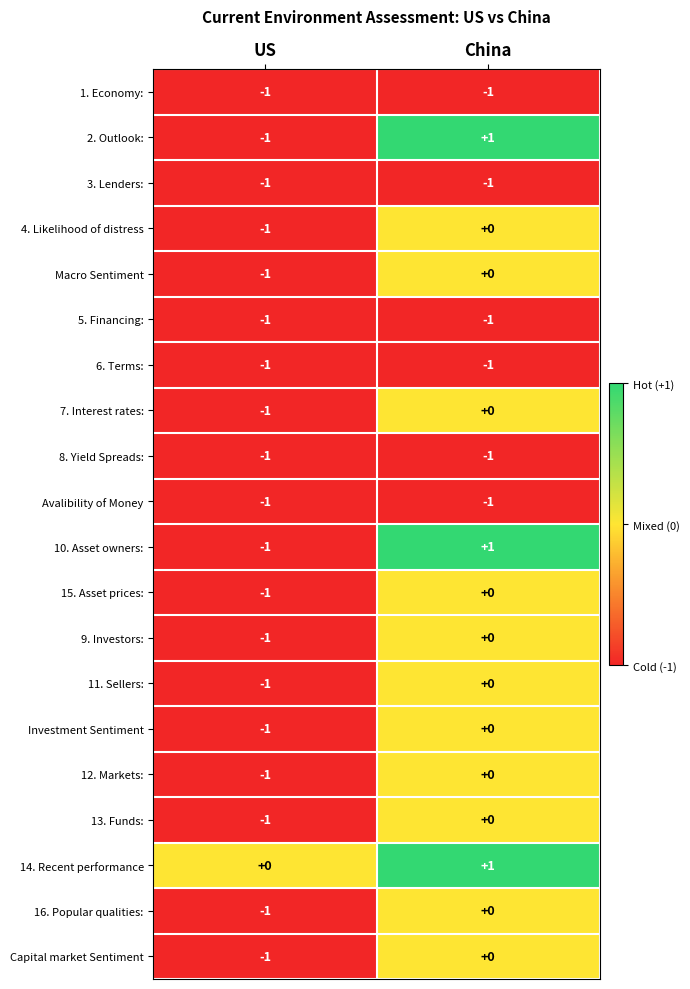

At which label does 4. Likelihood of distress reach its minimum?

US